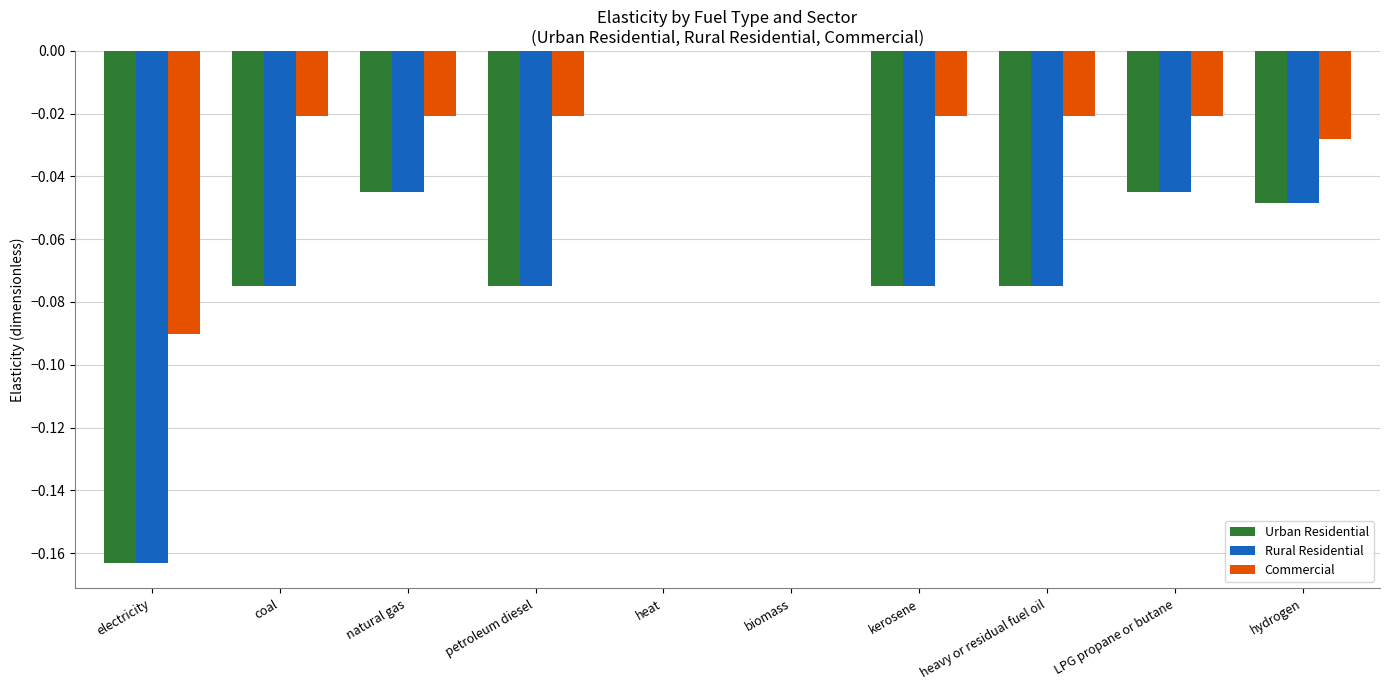

How many Rural Residential values are between 0 and 1?

2